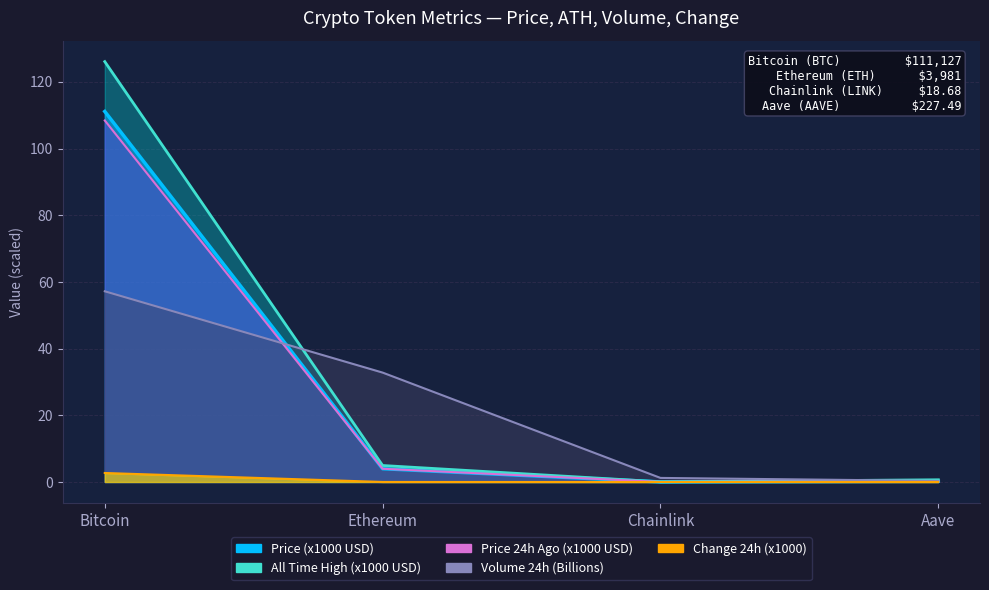

What is the label of the 1st point from the left?

Bitcoin